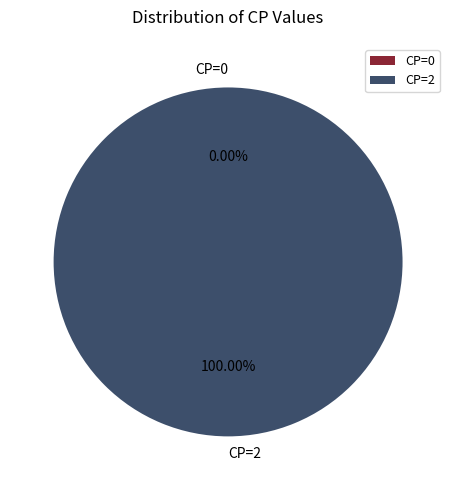

Combined, what portion of the pie is CP=2 and CP=0?

100.0%